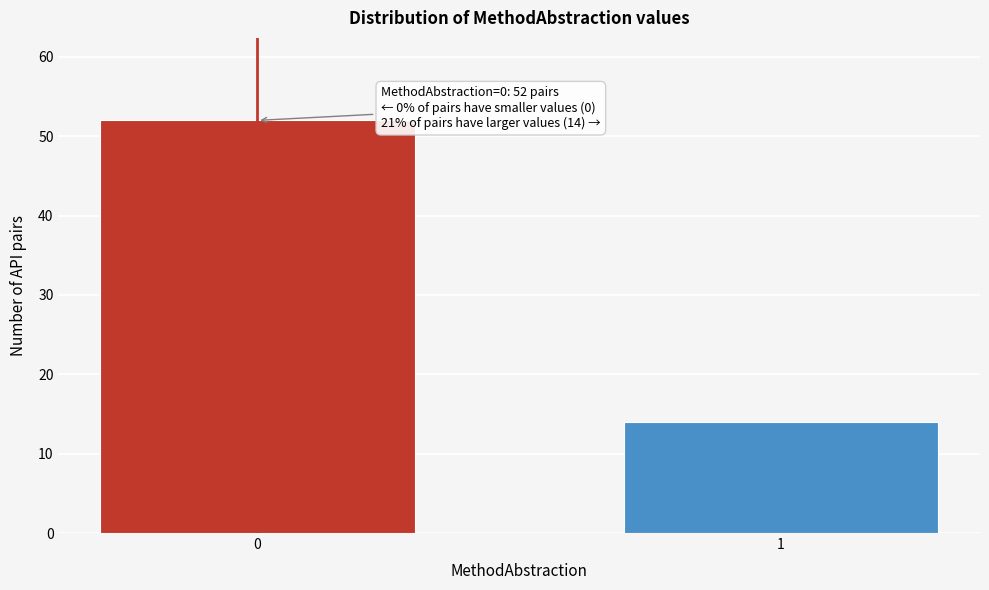

Reading left to right, what are all the values shown in this chart?

0=52	1=14